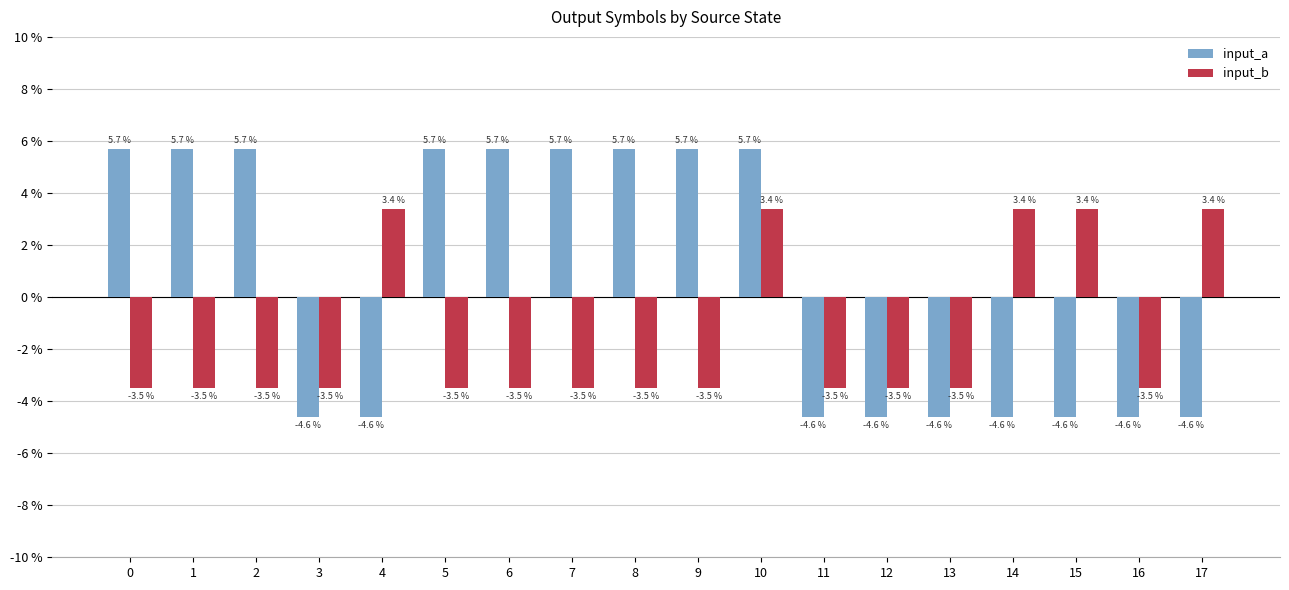

List the series in order of their overall mean, highest first.

input_a, input_b